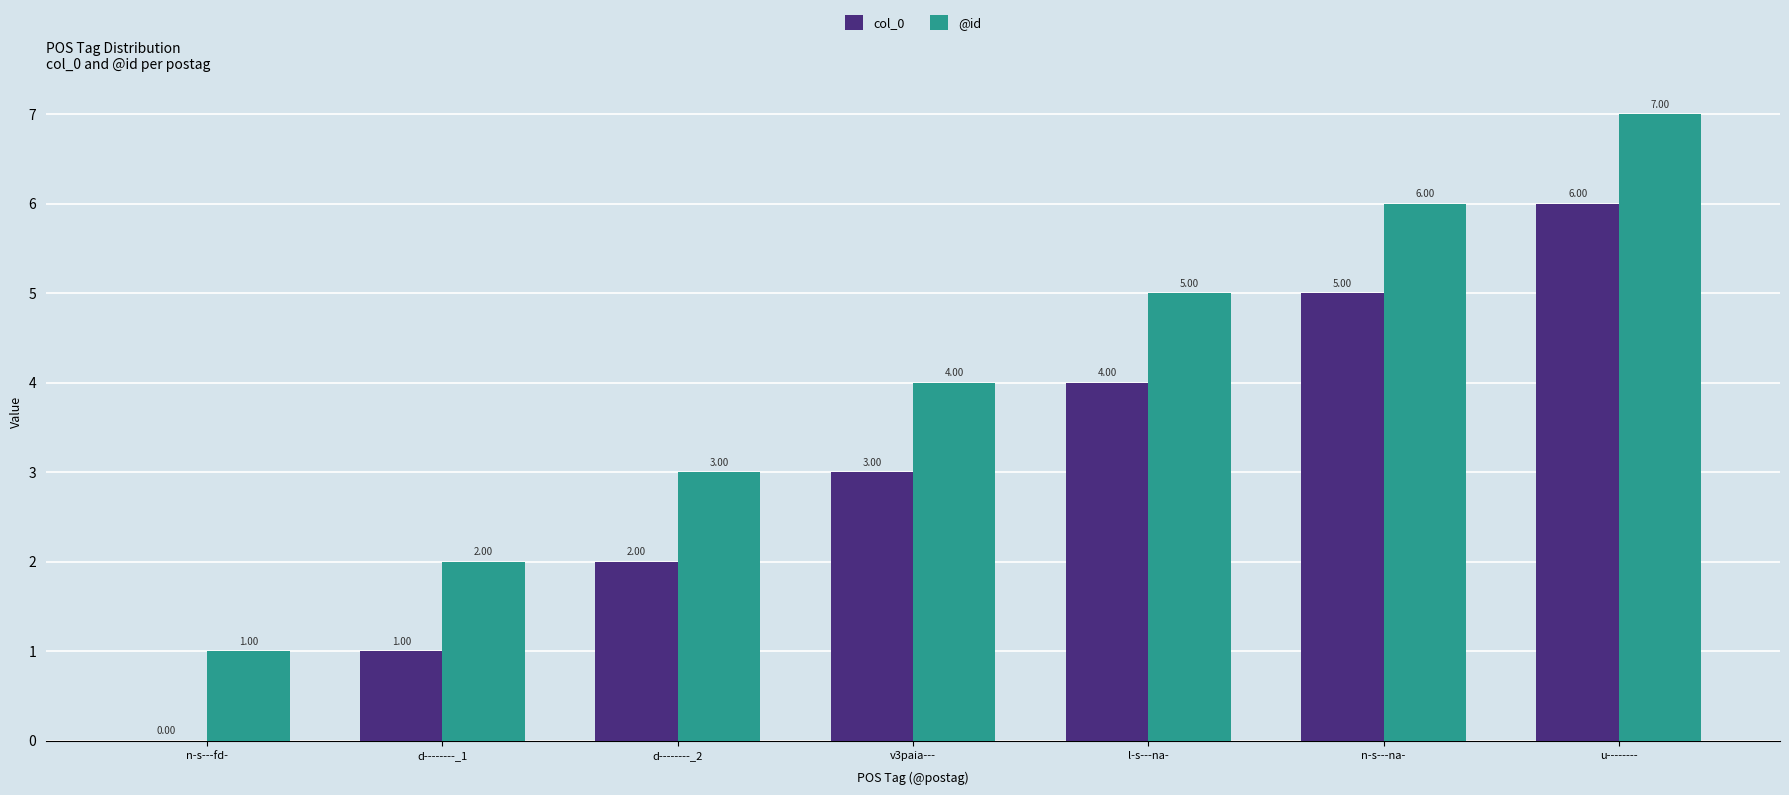

What is the sum of all @id values?

28